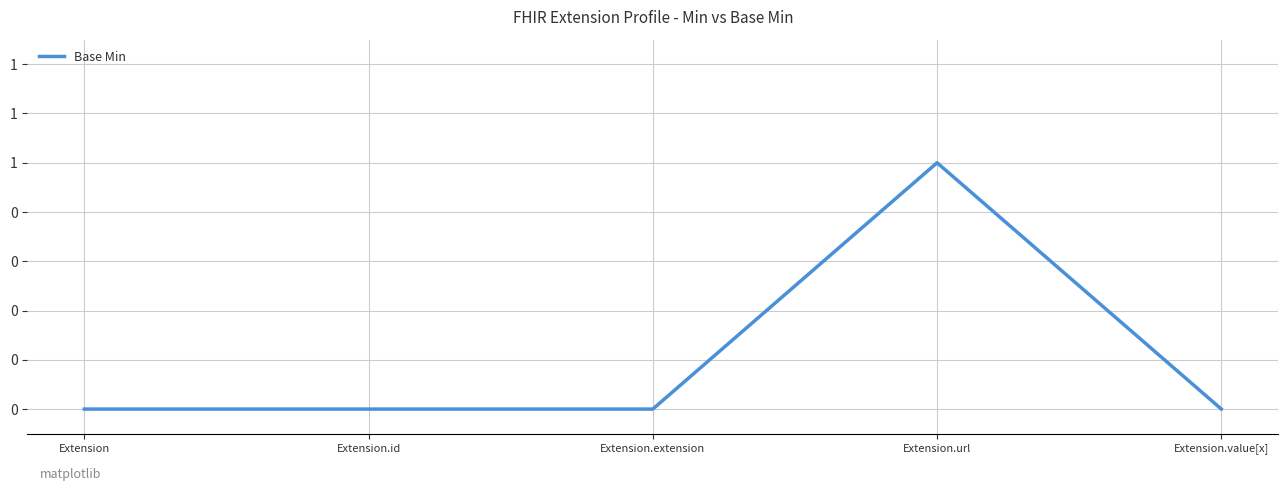

Does the chart have visible grid lines?

Yes